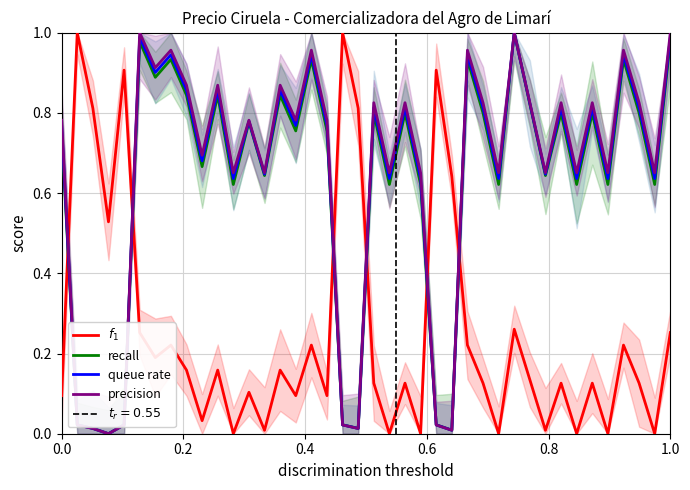

Which series has the largest total across all categories?

precision